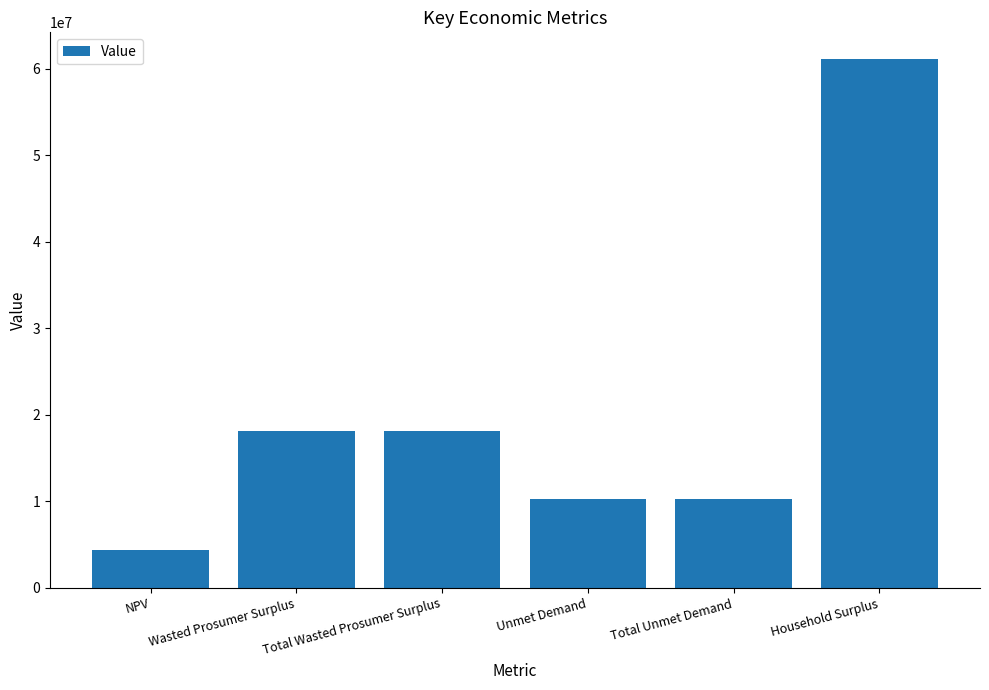

Reading left to right, list all the values displayed in this chart.

NPV=4399825.0	Wasted Prosumer Surplus=18093321.8	Total Wasted Prosumer Surplus=18093321.8	Unmet Demand=10297680.0	Total Unmet Demand=10297680.0	Household Surplus=61153002.7